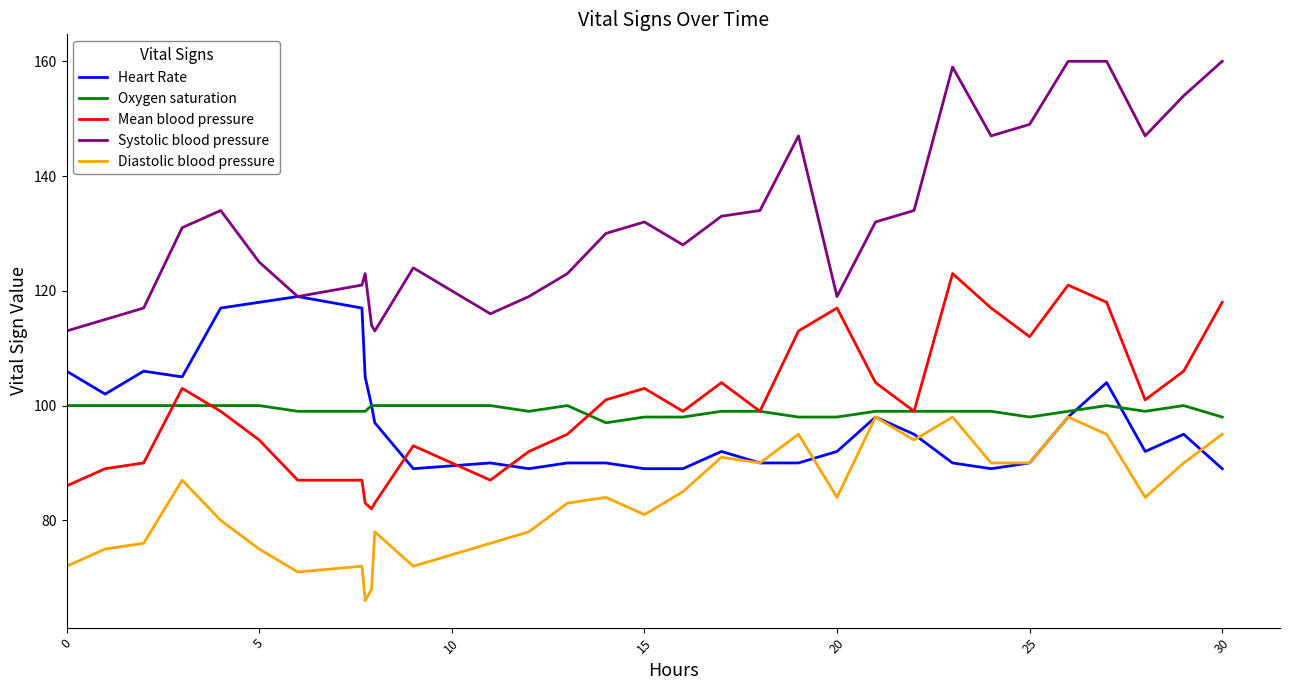

How many values in the Systolic blood pressure series are below 131?

16